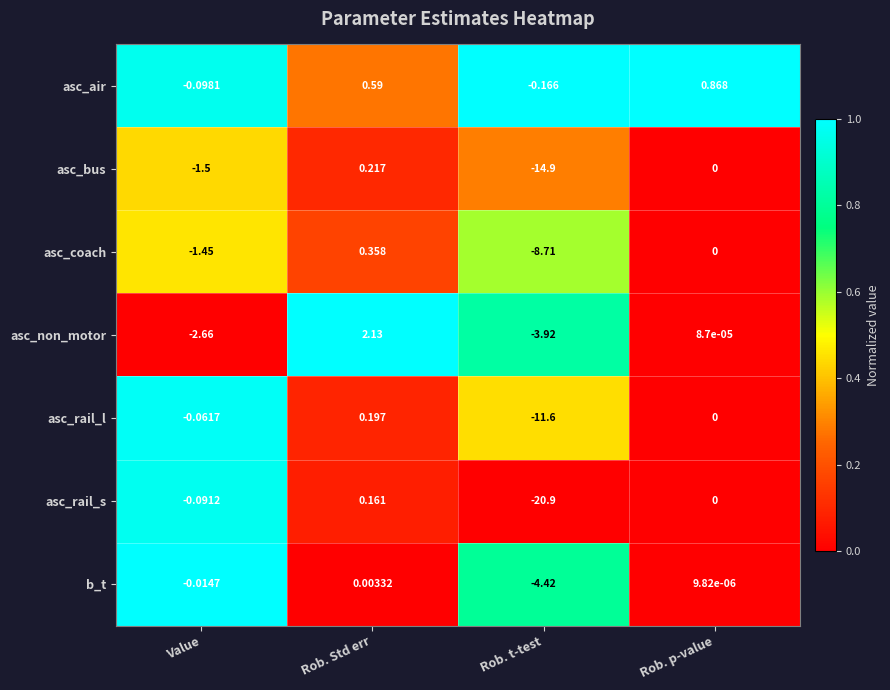

Which series changed the most between Value and Rob. p-value?

asc_non_motor